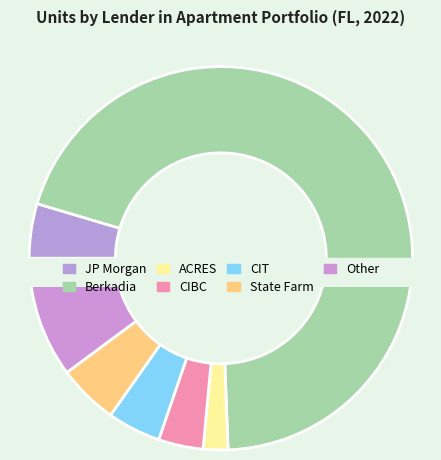

Which category accounts for the majority?

Berkadia